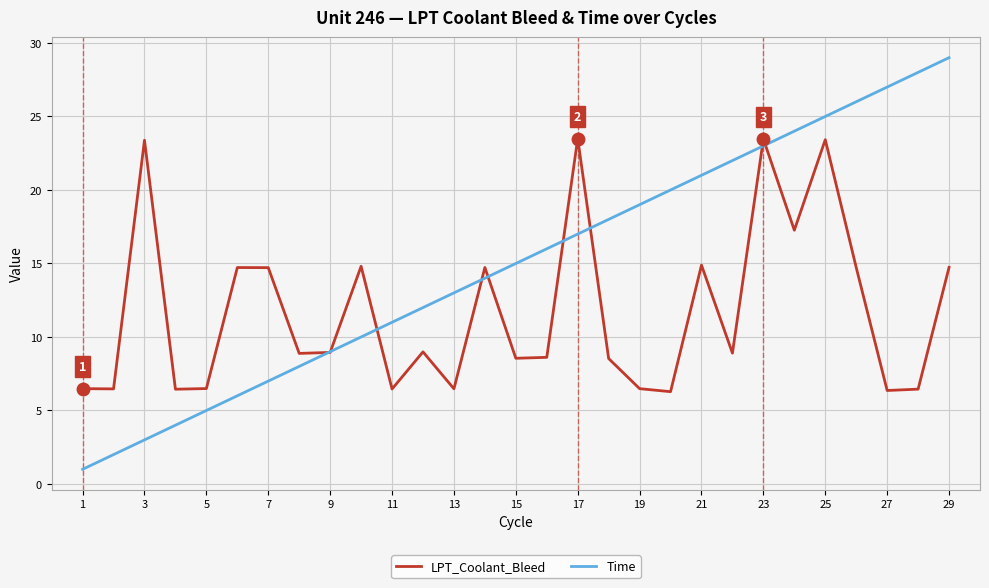

What is the difference between the maximum and second lowest values in the LPT_Coolant_Bleed series?

17.1